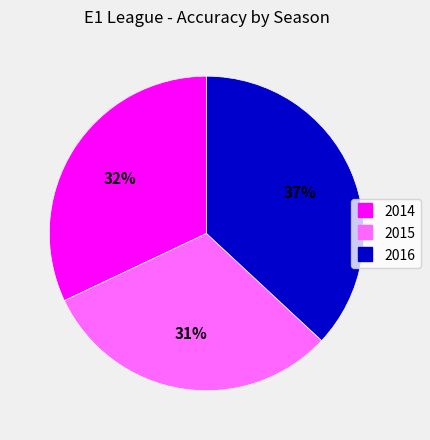

Is it true that 2015 is 41% of the pie?

False